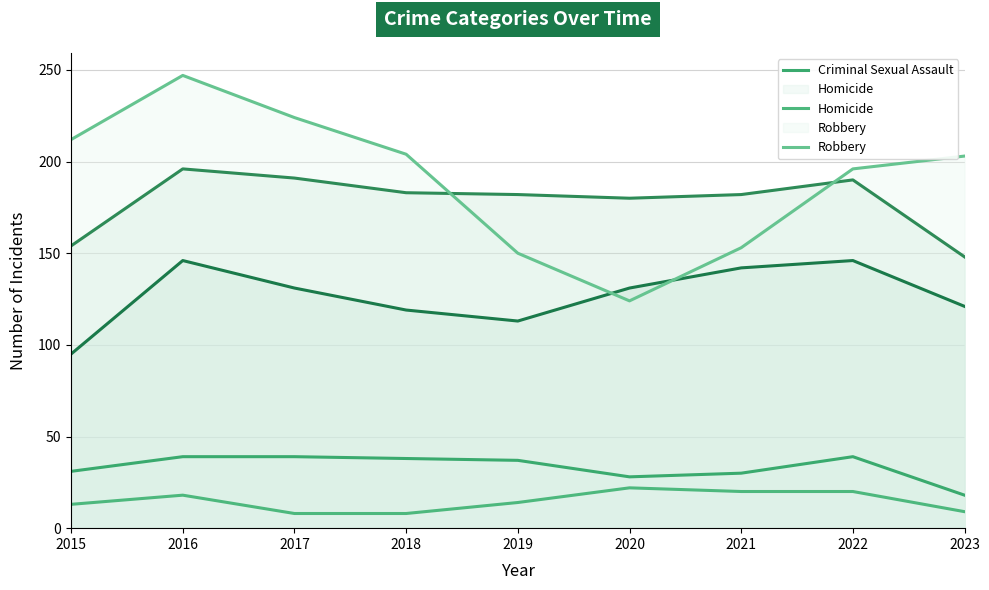

At how many categories does at least one series exceed 22?

9